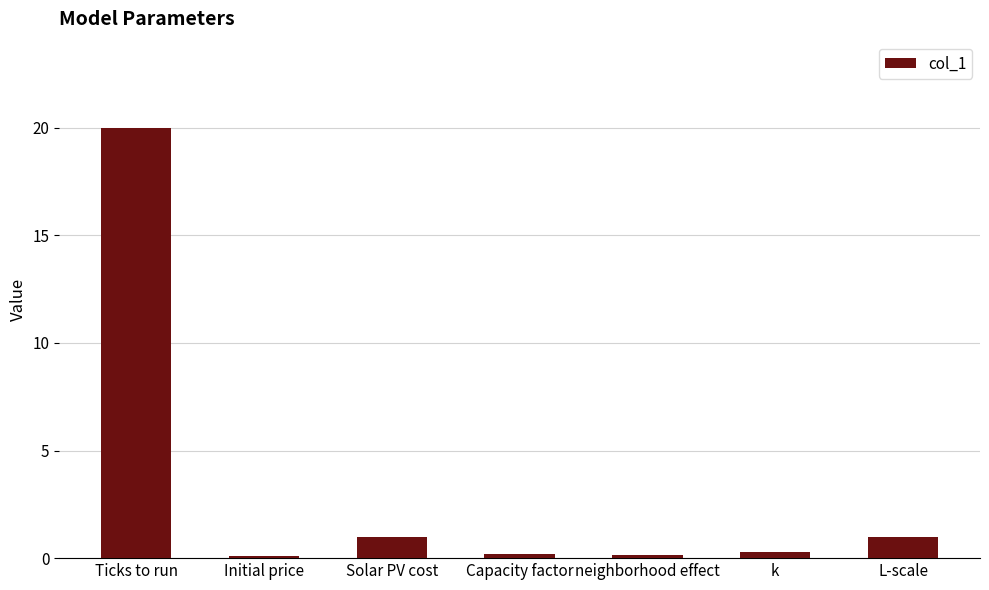

What is the difference between the maximum and minimum values?

19.9